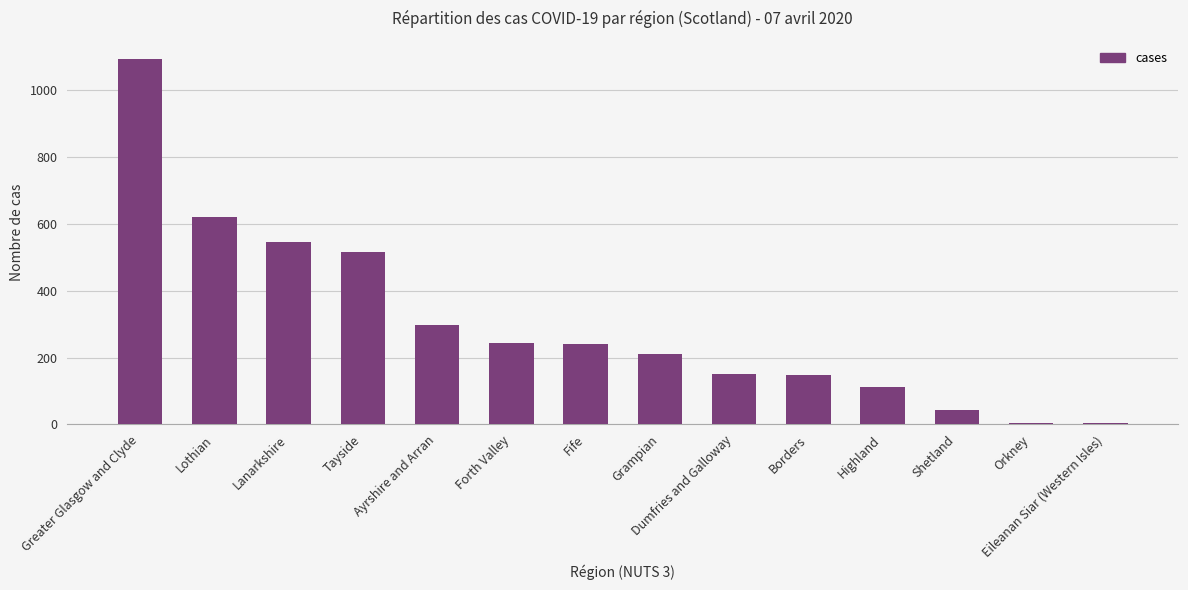

Are the bars horizontal?

No